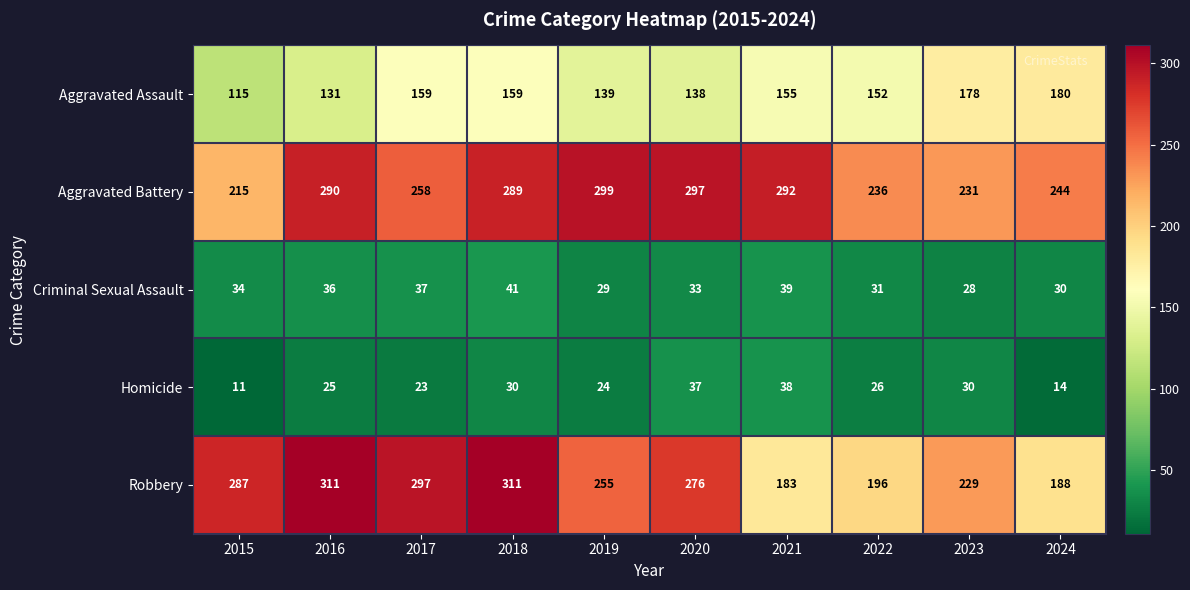

How many distinct data groups are displayed?

5